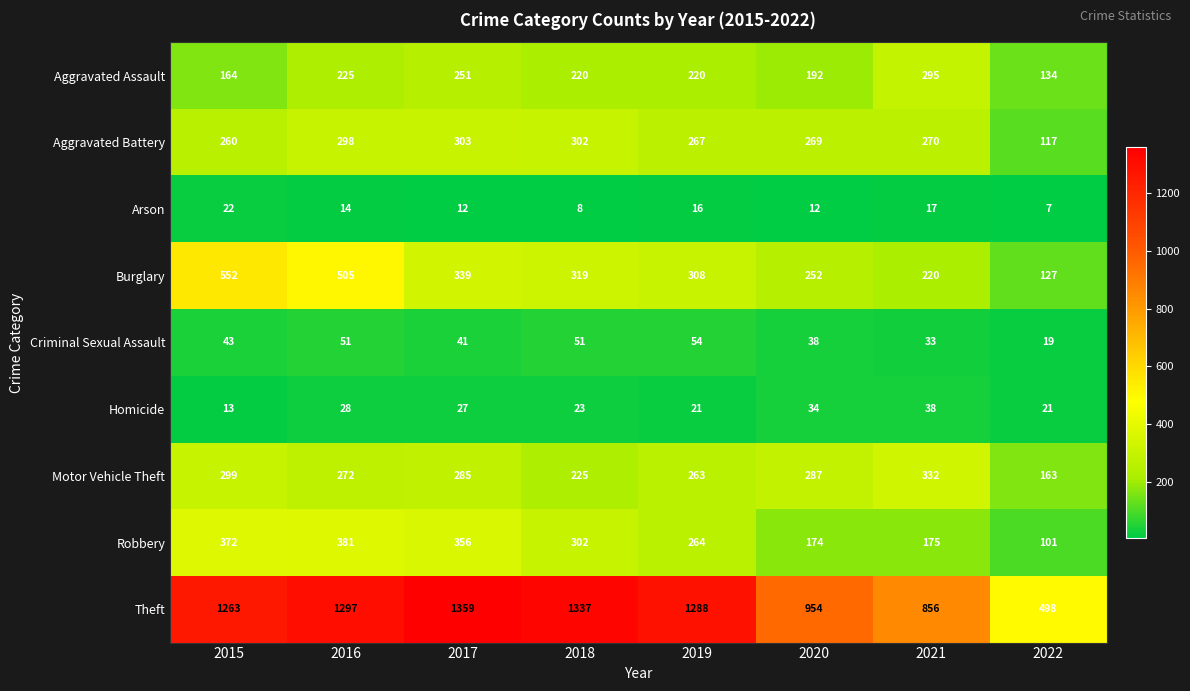

At which label is Theft closest to 928?

2020